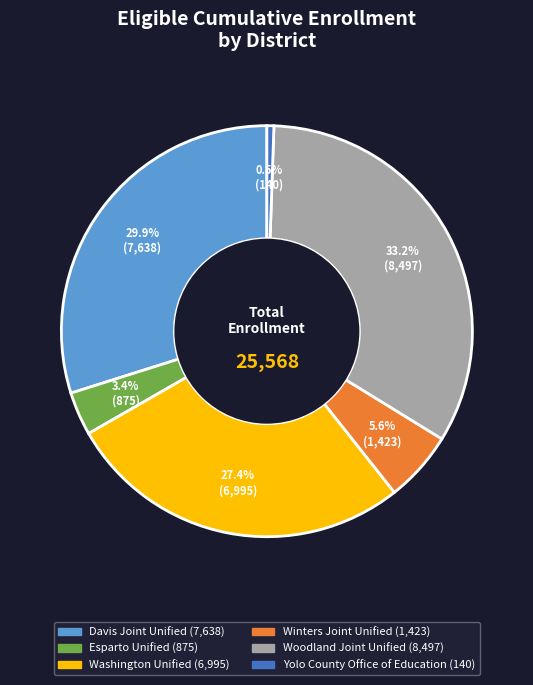

Rank the categories by value from lowest to highest.

Yolo County Office of Education, Esparto Unified, Winters Joint Unified, Washington Unified, Davis Joint Unified, Woodland Joint Unified